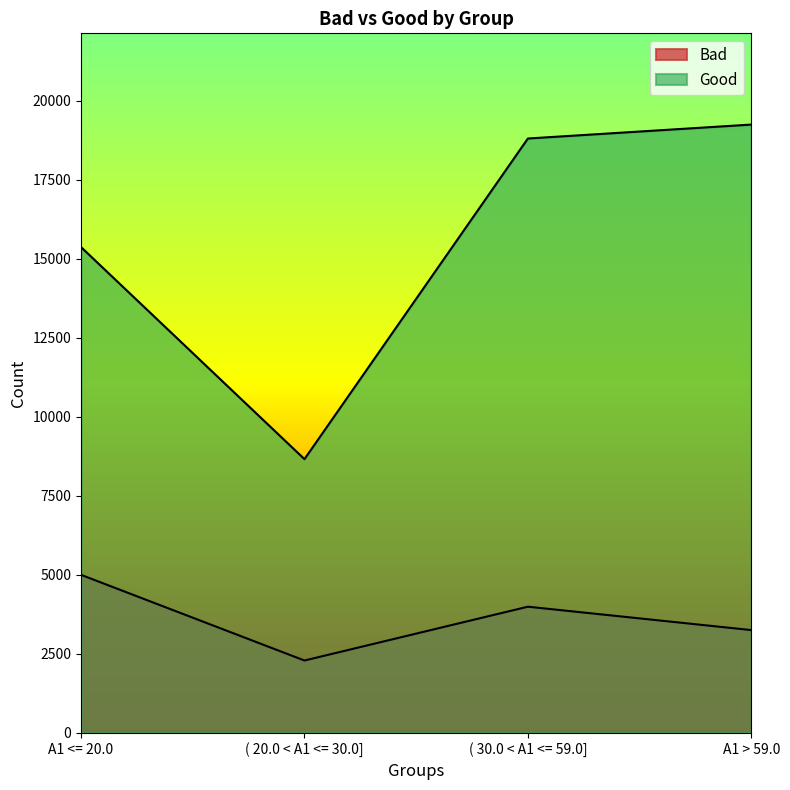

Rank the series by their average value, from lowest to highest.

Bad, Good